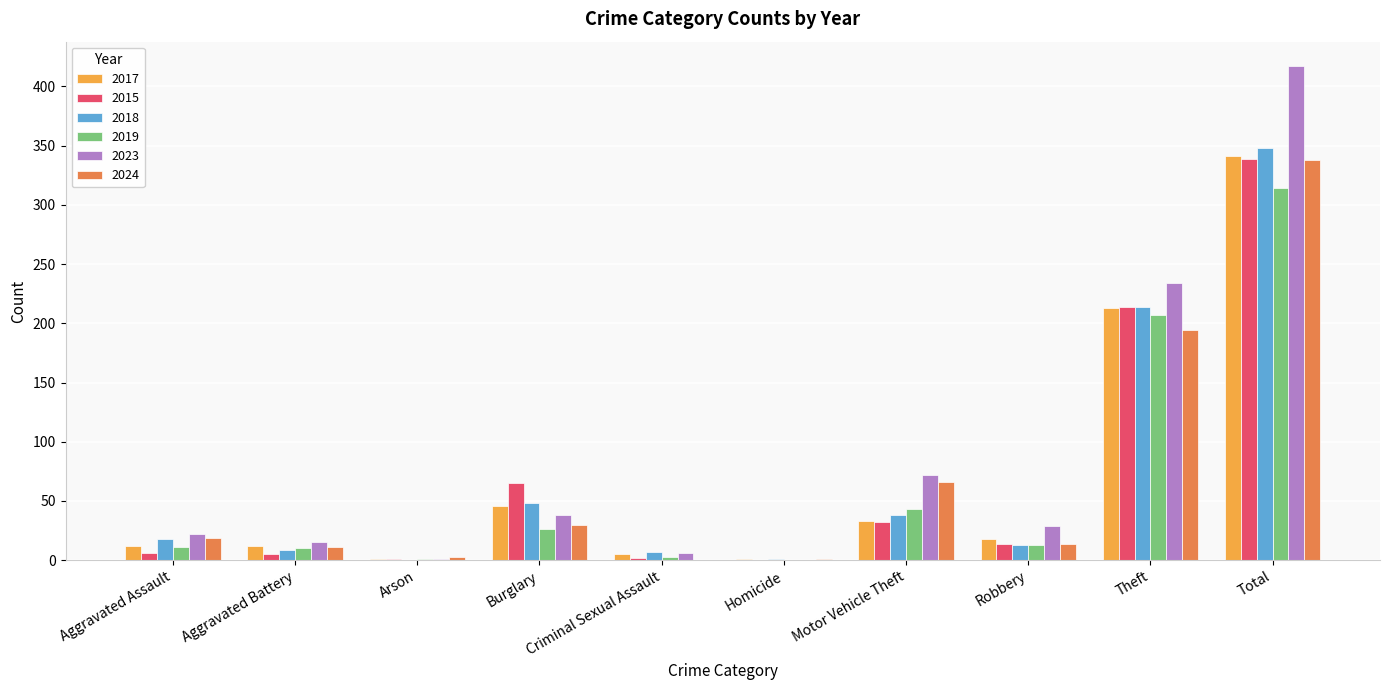

At which category is the sum across all series the highest?

Total